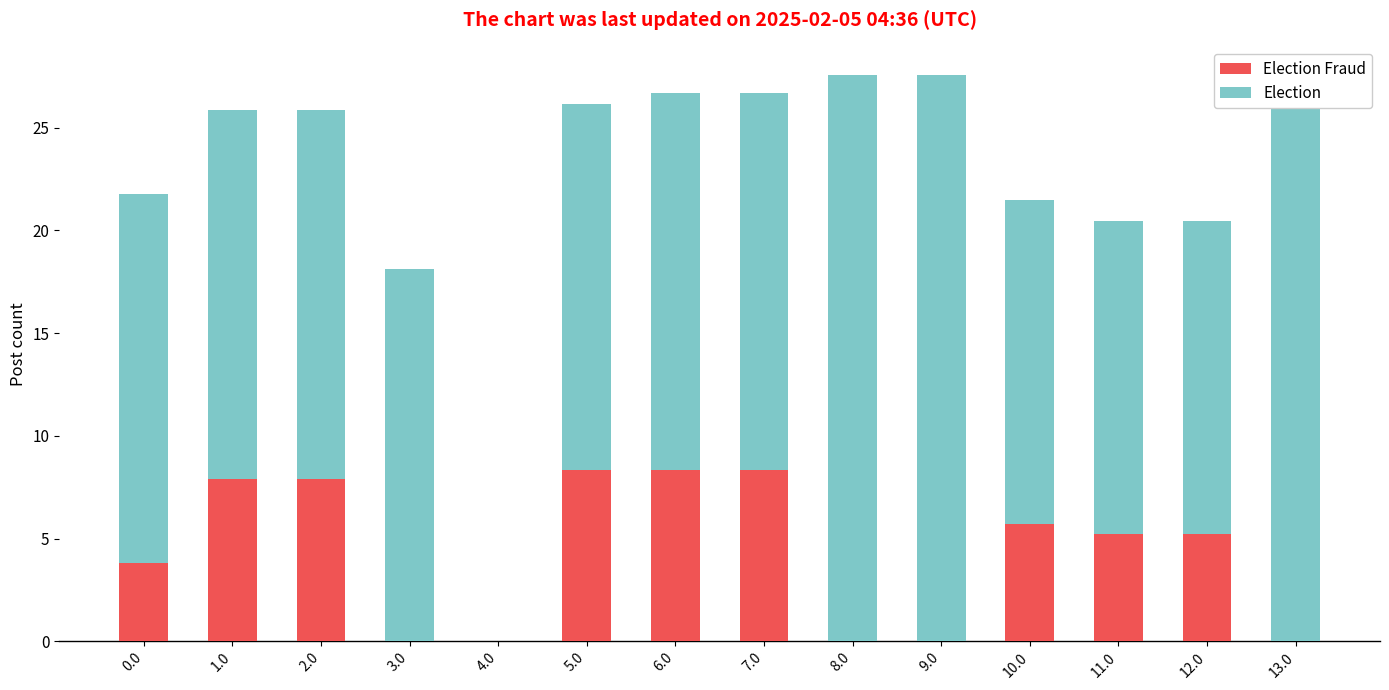

What is the total value across all series at 11.0?

20.5